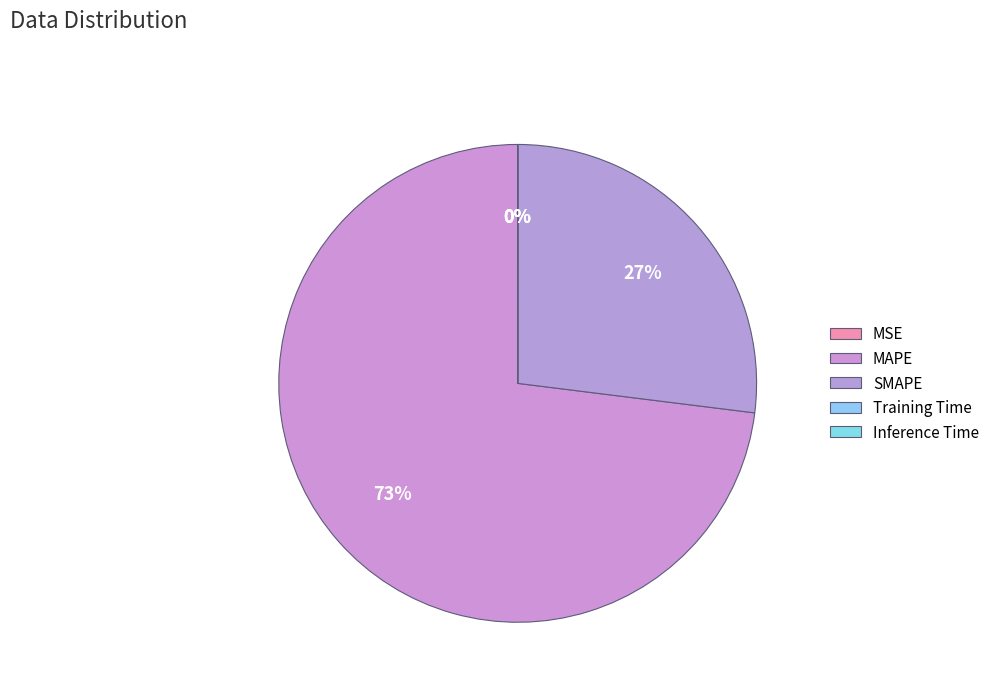

What percentage is the MAPE slice, to the nearest percent?

73%